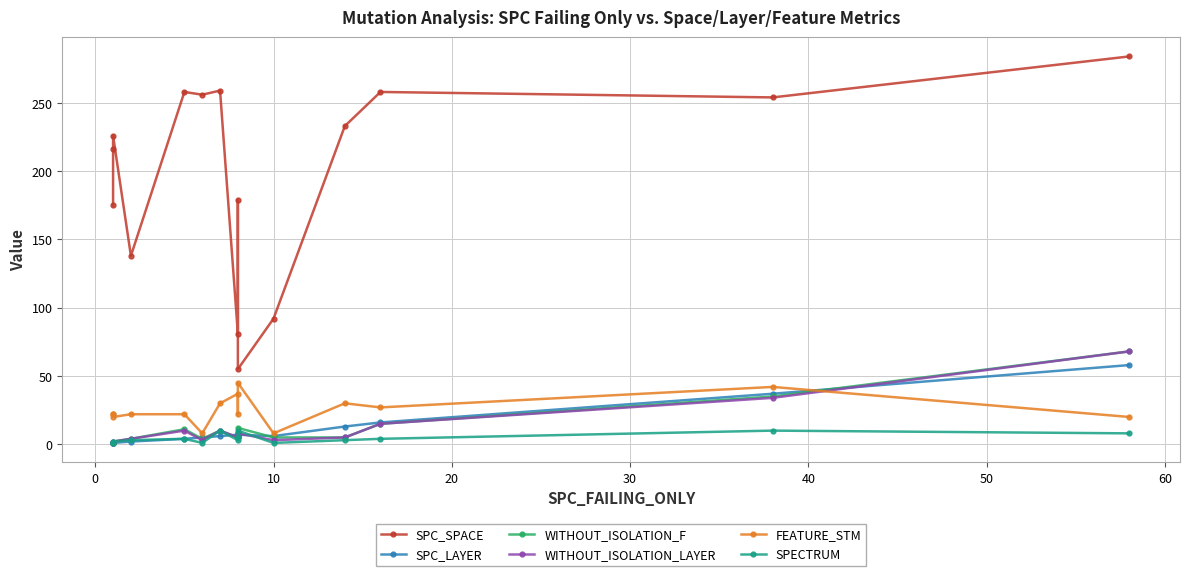

Which series has the largest total across all categories?

SPC_SPACE